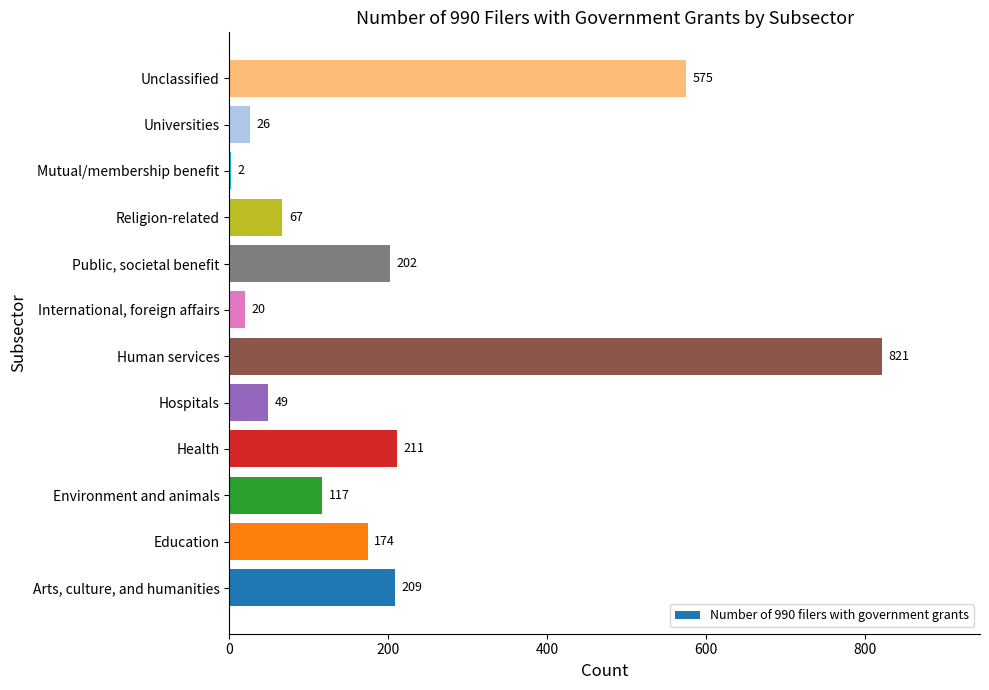

How many distinct data groups are displayed?

1